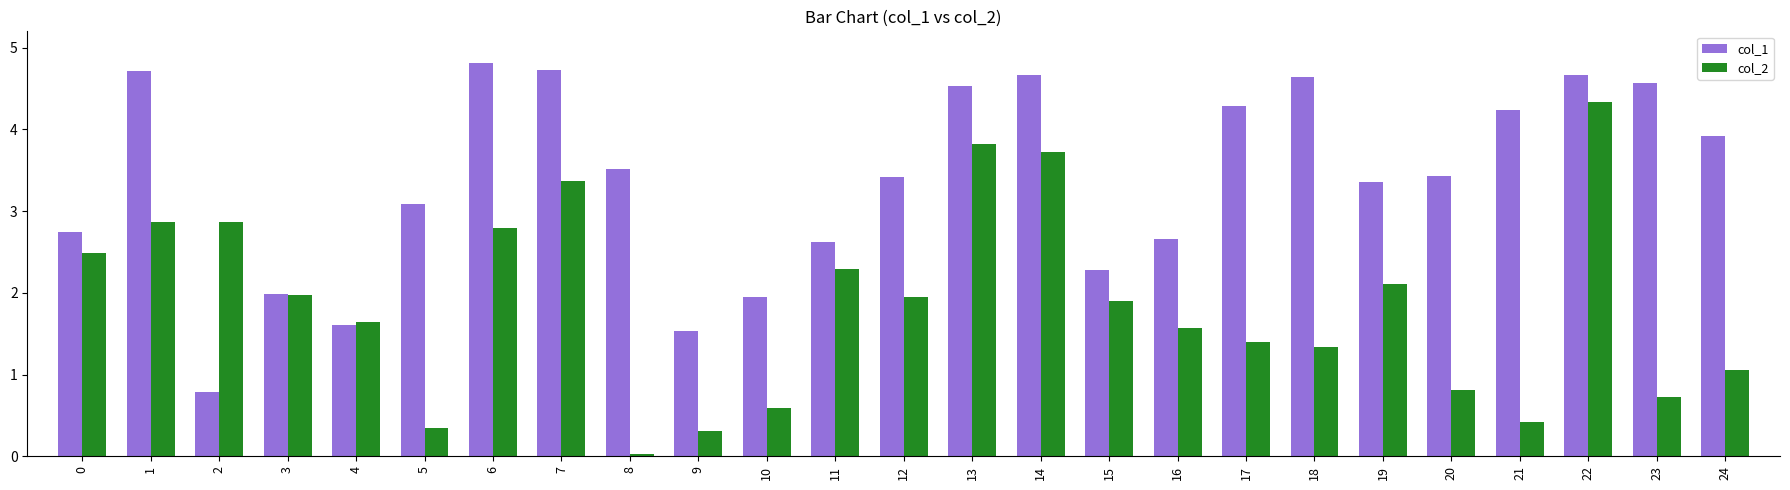

What is the average value of the col_1 series?

3.4